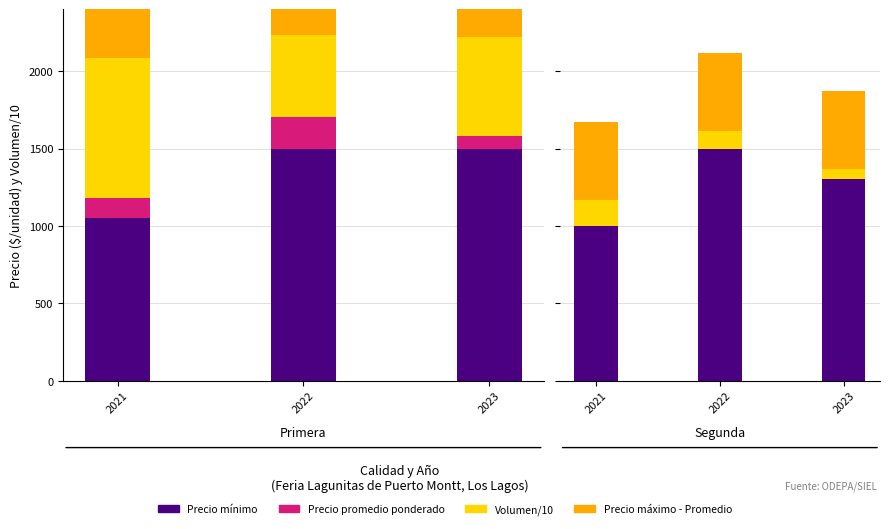

Does the chart contain stacked bars?

No